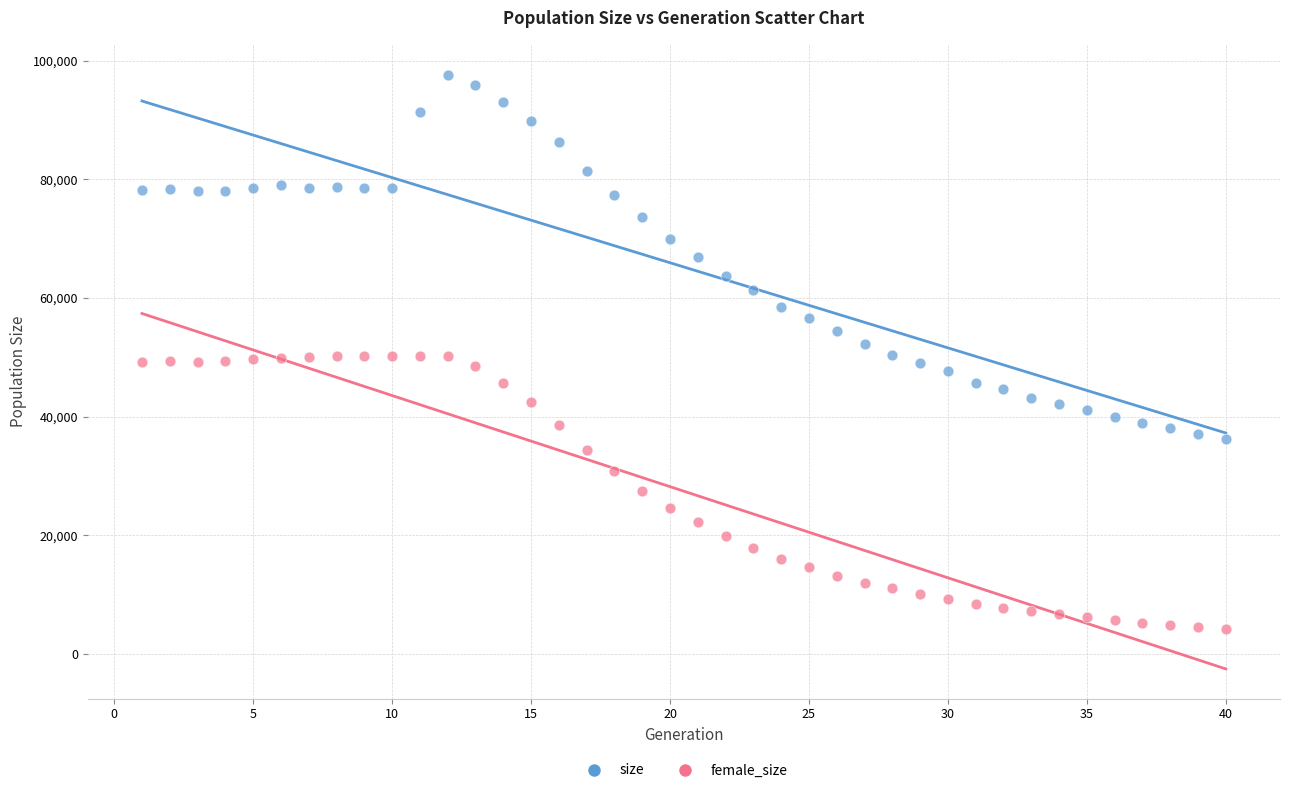

What are all the series names shown in the legend?

size, female_size